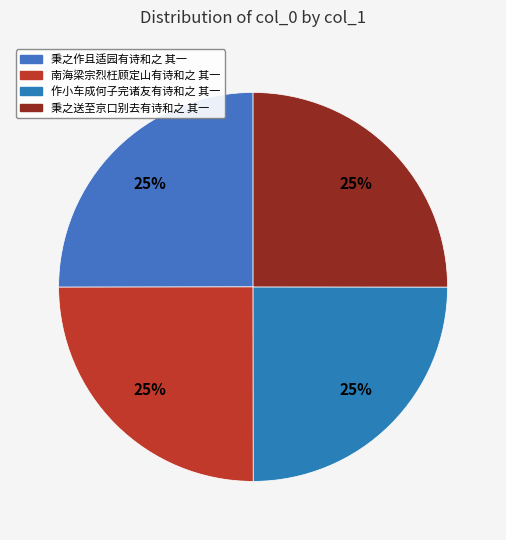

To the nearest percent, what percentage of the pie is 南海梁宗烈枉顾定山有诗和之 其一?

25%